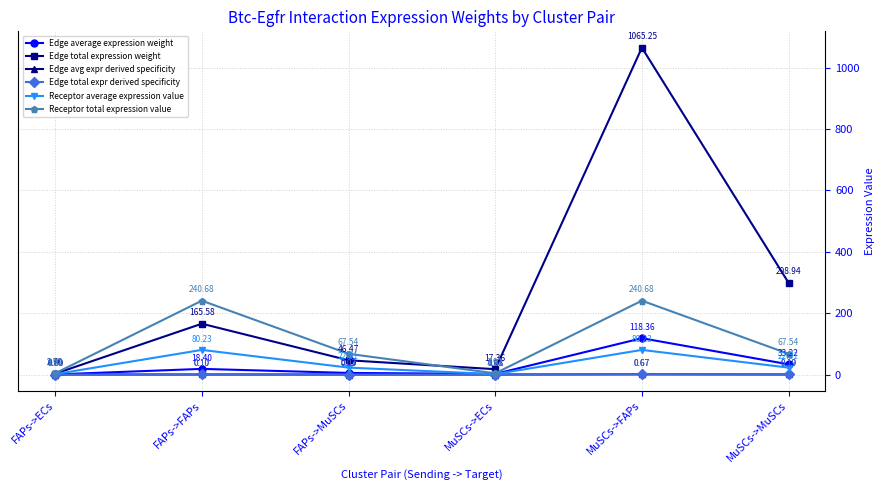

What is the label of the 1st point from the right?

MuSCs->MuSCs